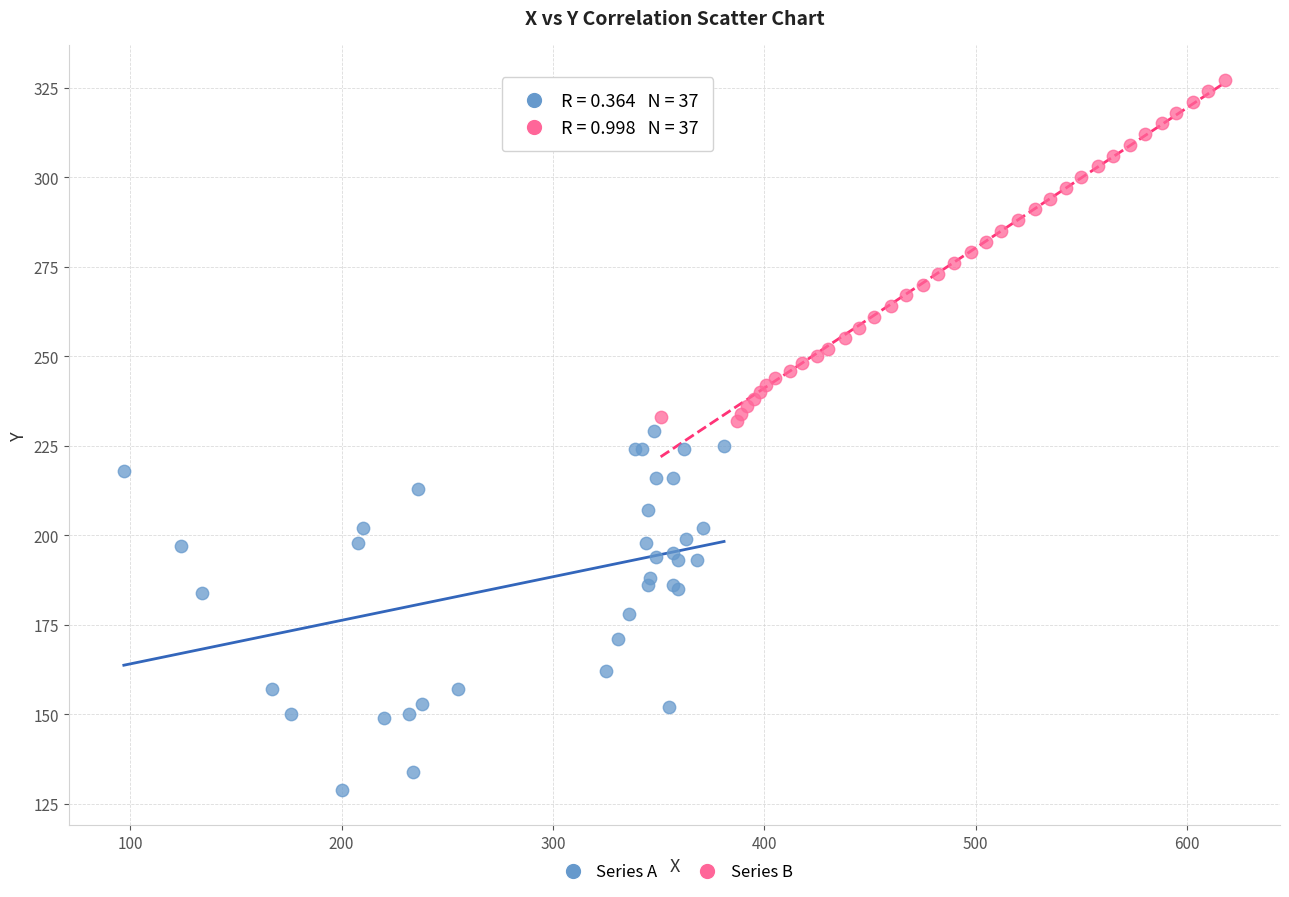

Which series has the widest spread of Y values?

Series A